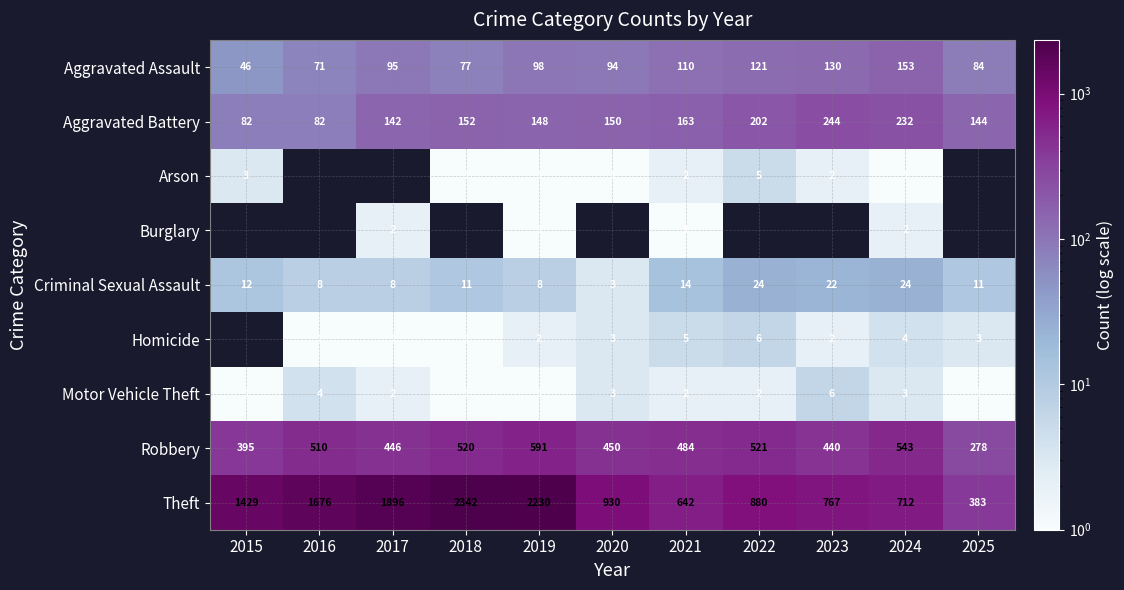

At which label is Criminal Sexual Assault closest to 13?

2015